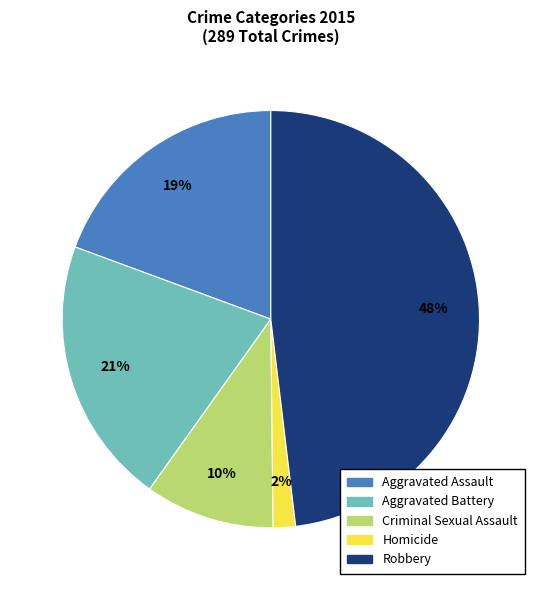

Rank the categories by value from lowest to highest.

Homicide, Criminal Sexual Assault, Aggravated Assault, Aggravated Battery, Robbery